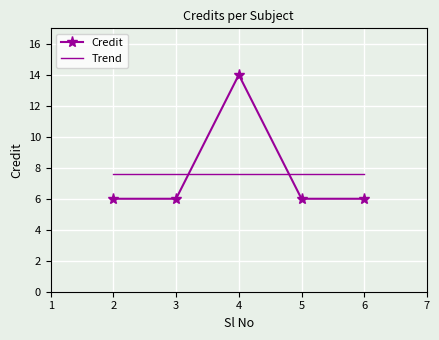

The value of Trend at 3 is 7.6. True or false?

True